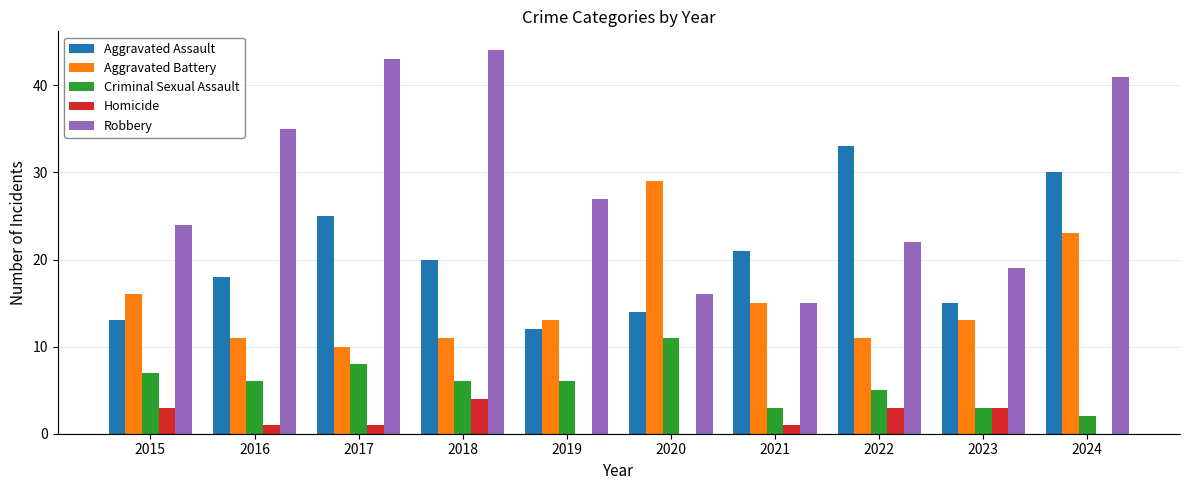

Which series has the largest total across all categories?

Robbery